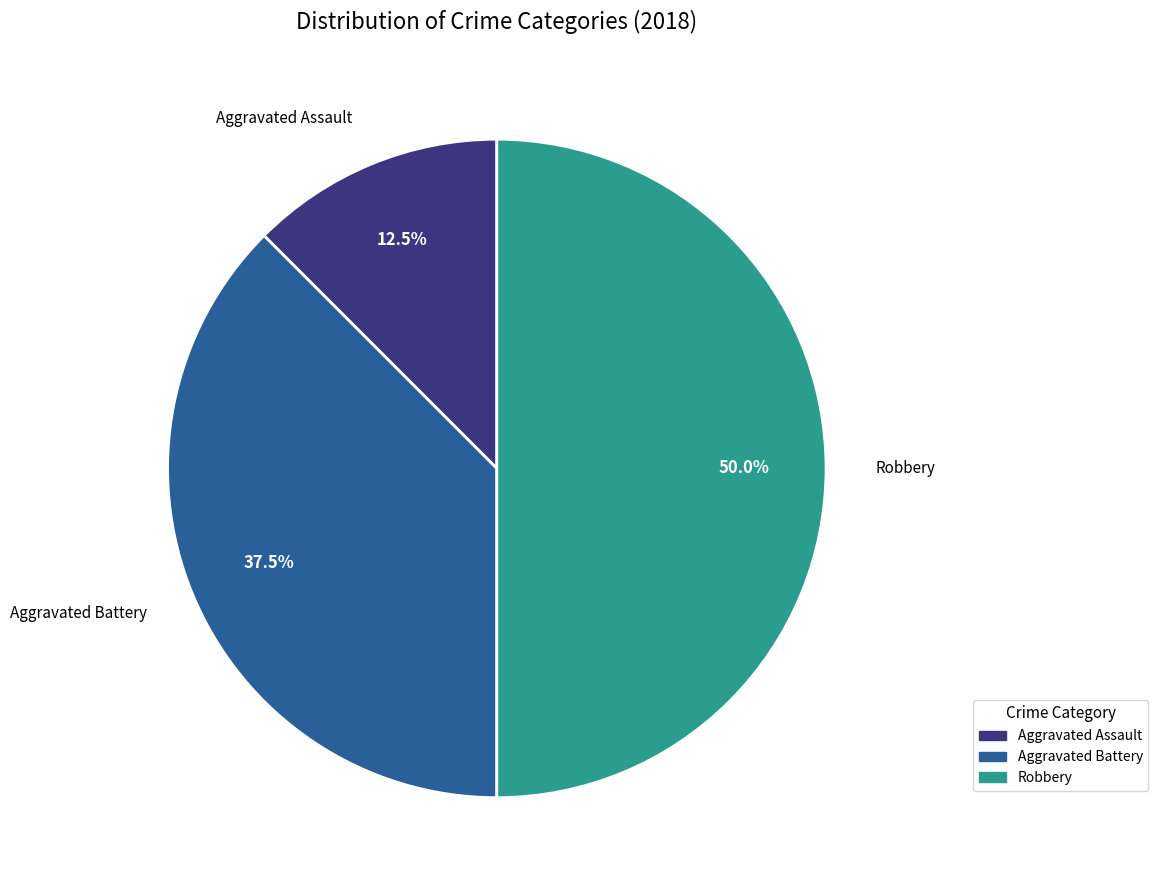

How many slices are in this pie chart?

3